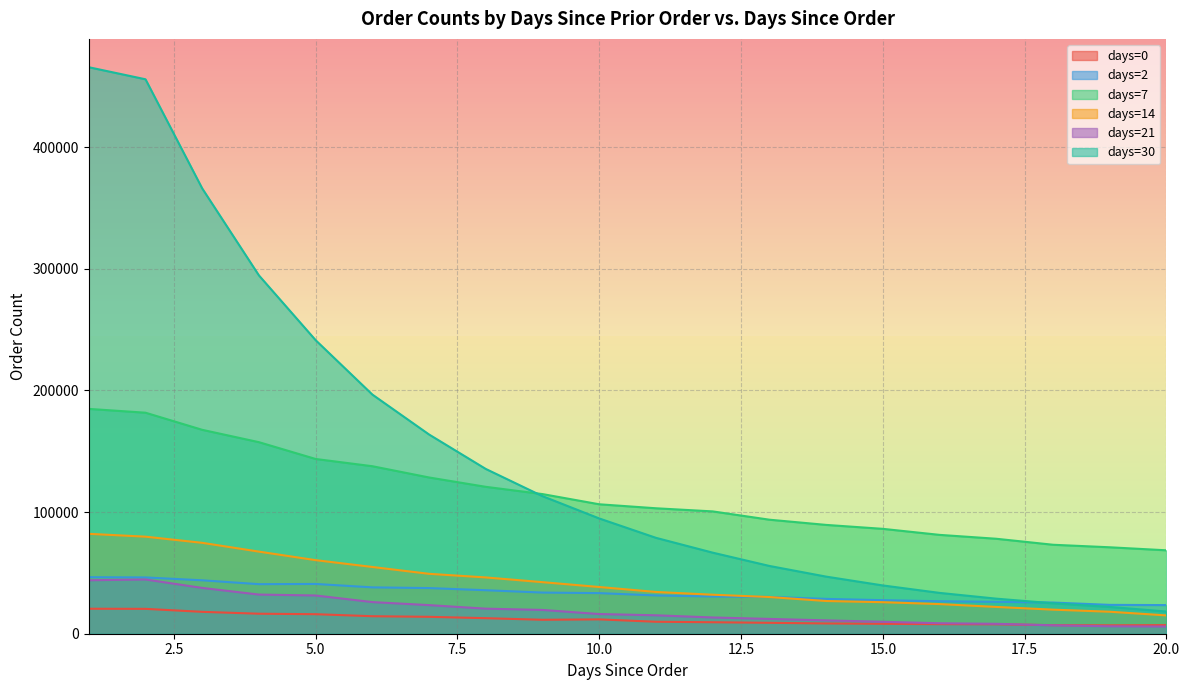

What are all the series names shown in the legend?

days=0, days=2, days=7, days=14, days=21, days=30